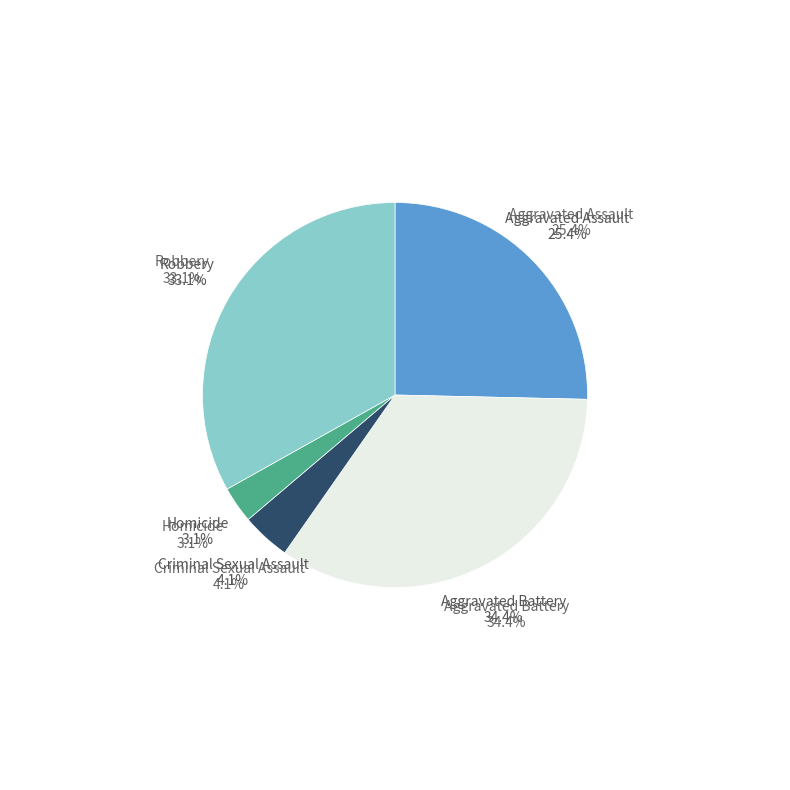

Does any single category account for the majority?

No